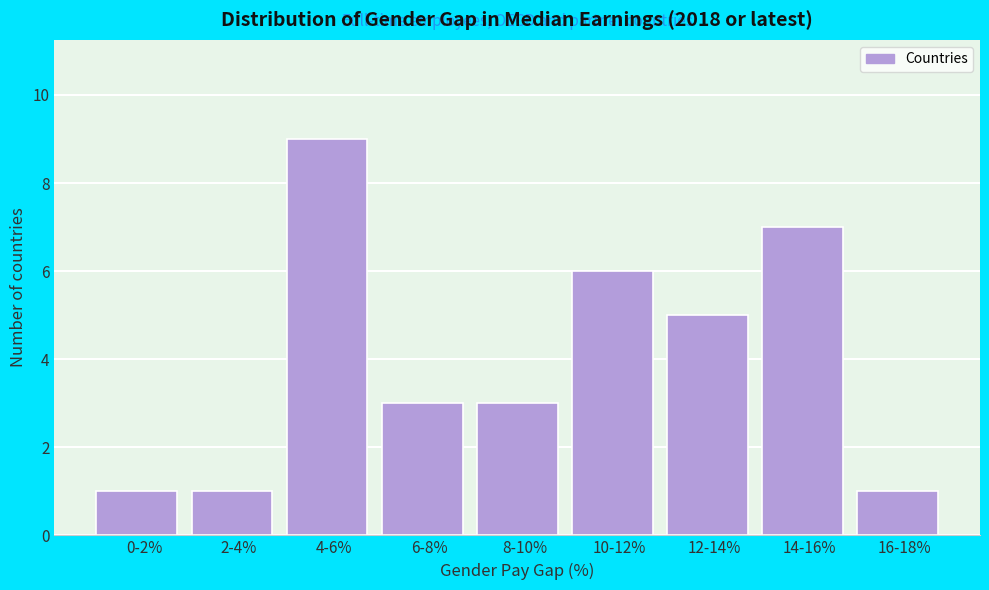

Reading left to right, list all the values displayed in this chart.

0-2%=1	2-4%=1	4-6%=9	6-8%=3	8-10%=3	10-12%=6	12-14%=5	14-16%=7	16-18%=1